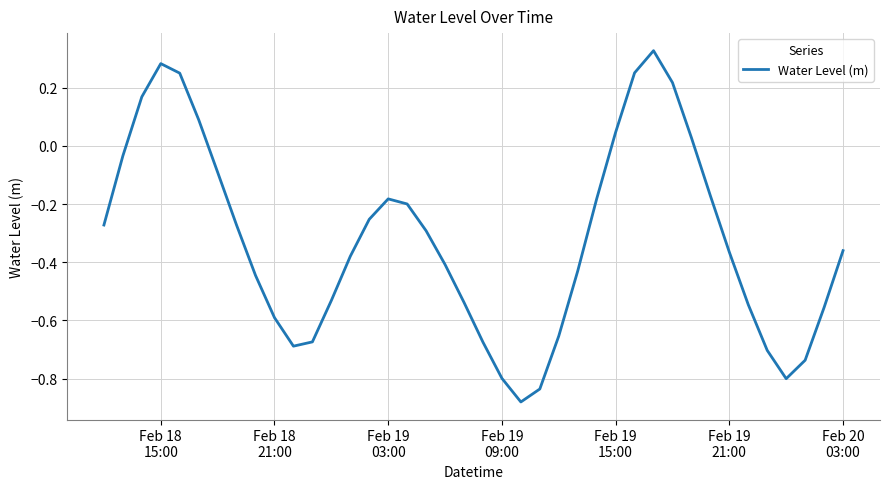

What is the difference between the maximum and minimum values?

1.2